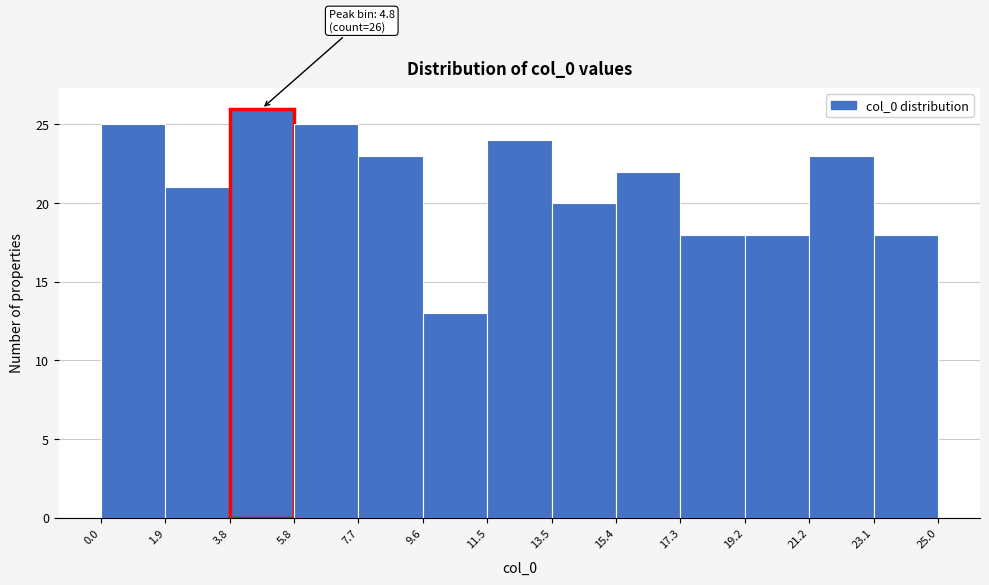

Over which range of the x-axis is the bar tallest?

3.8 to 5.8